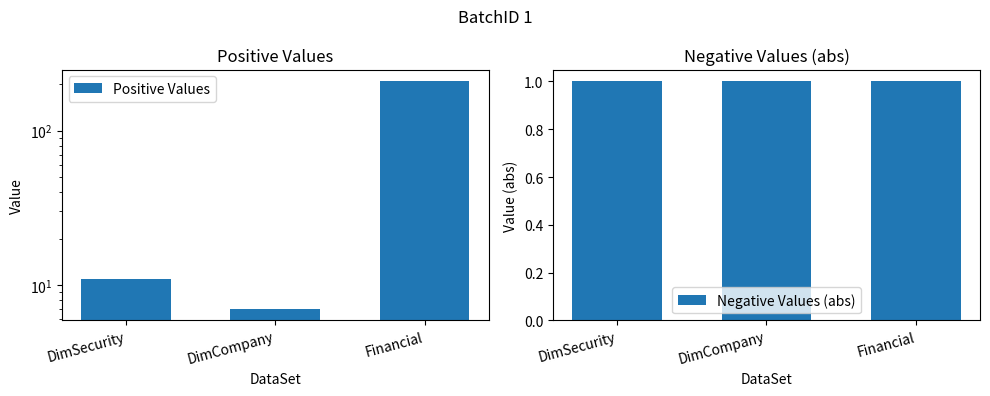

How many groups of bars are there?

3